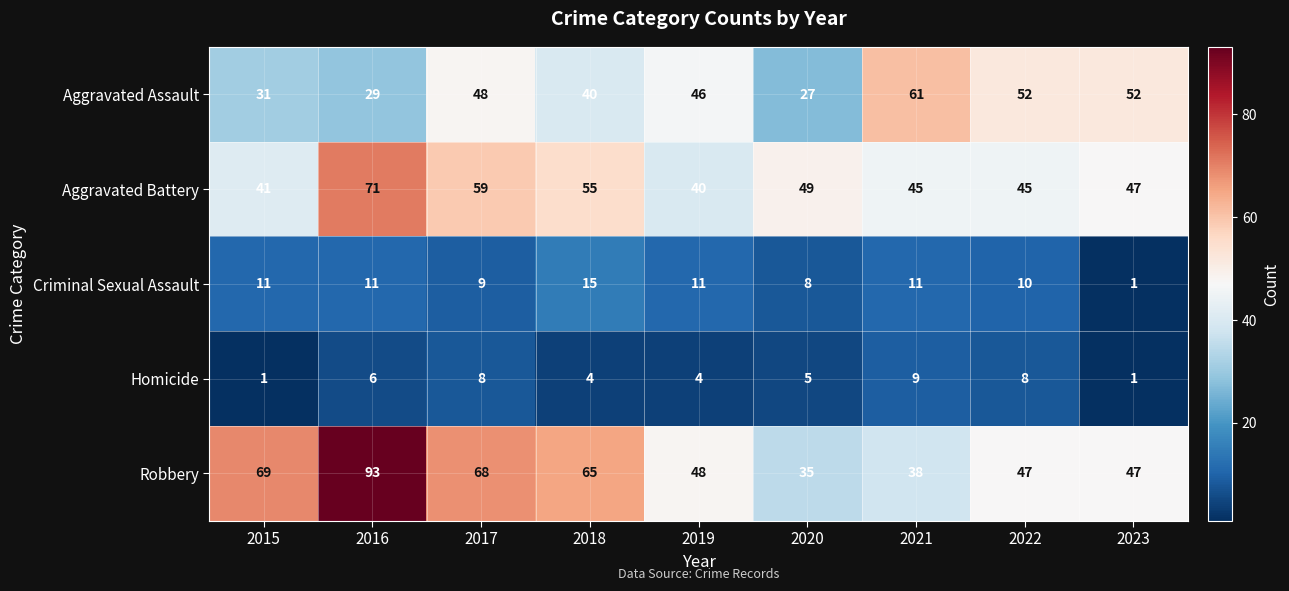

What is the sum of the Homicide values at 2015 and 2016?

7